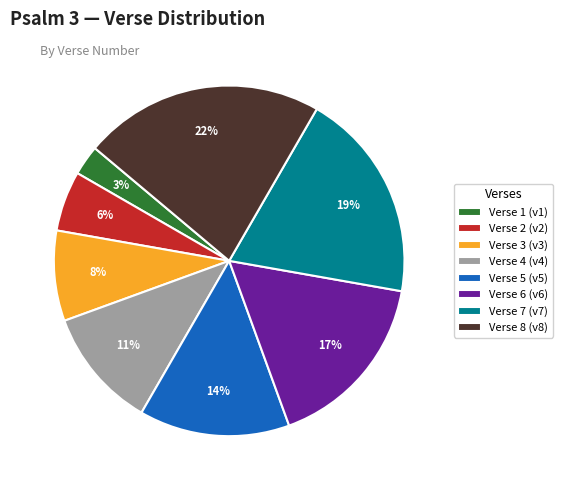

Which category has the biggest portion of the pie?

Verse 8